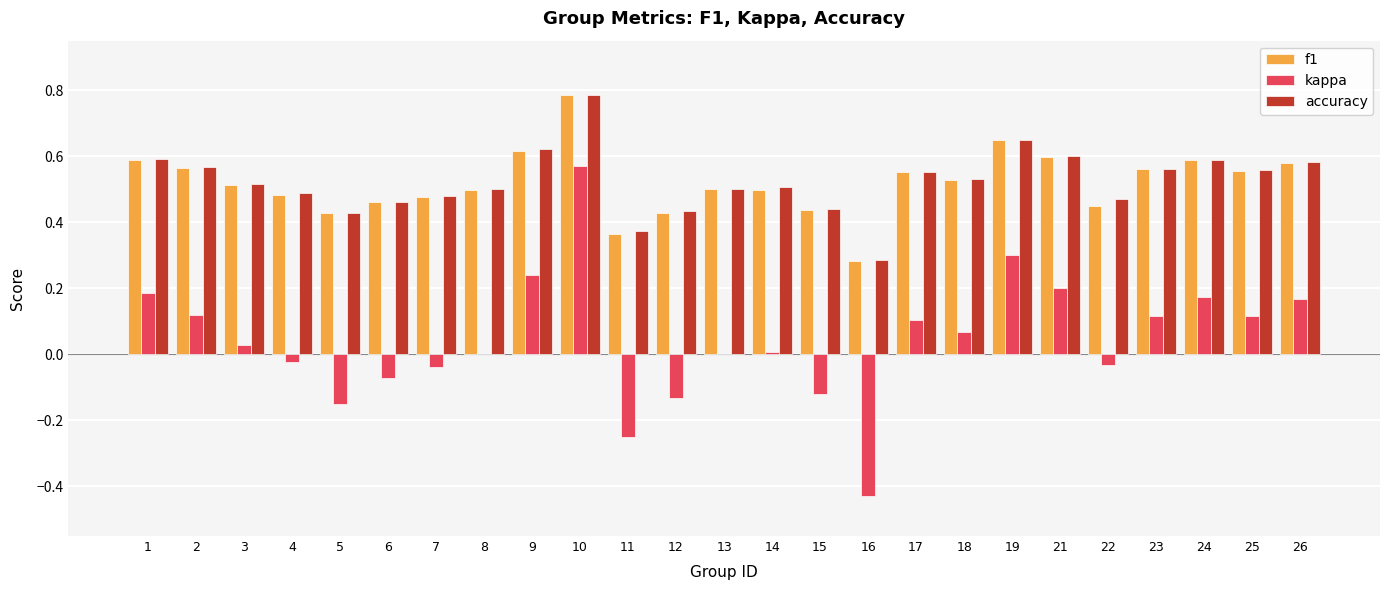

Which series changed the most between 5 and 13?

kappa